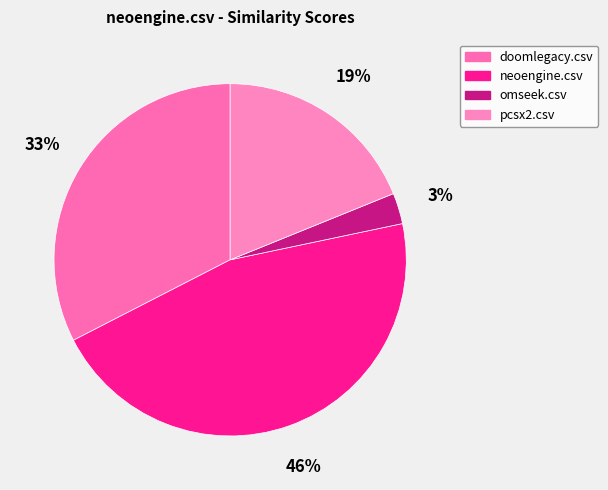

Is the sum of neoengine.csv and pcsx2.csv greater than half?

Yes